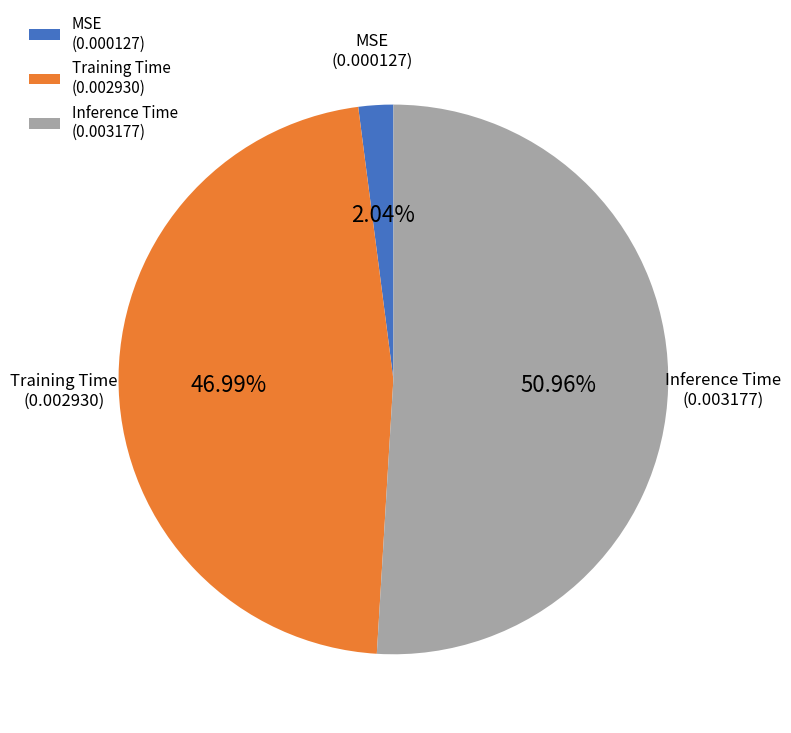

Between Training Time and MSE, which is larger?

Training Time